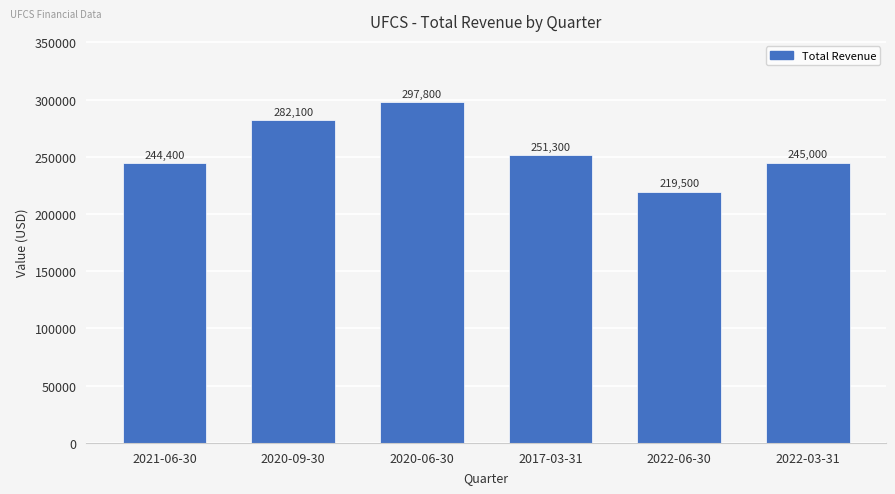

Rank the categories by value from lowest to highest.

2022-06-30, 2021-06-30, 2022-03-31, 2017-03-31, 2020-09-30, 2020-06-30